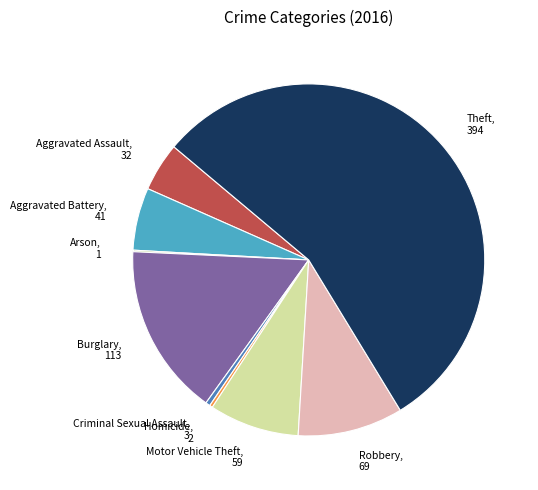

What is the ratio of the value at Aggravated Battery, 41 to the value at Homicide, 2?

20.5